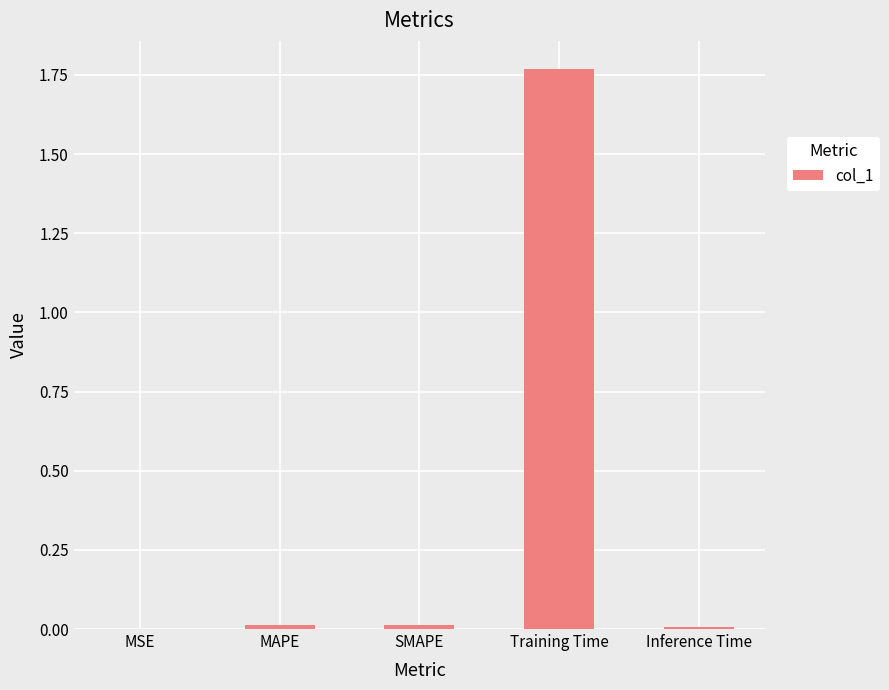

What is the change in value from Training Time to Inference Time?

-1.8